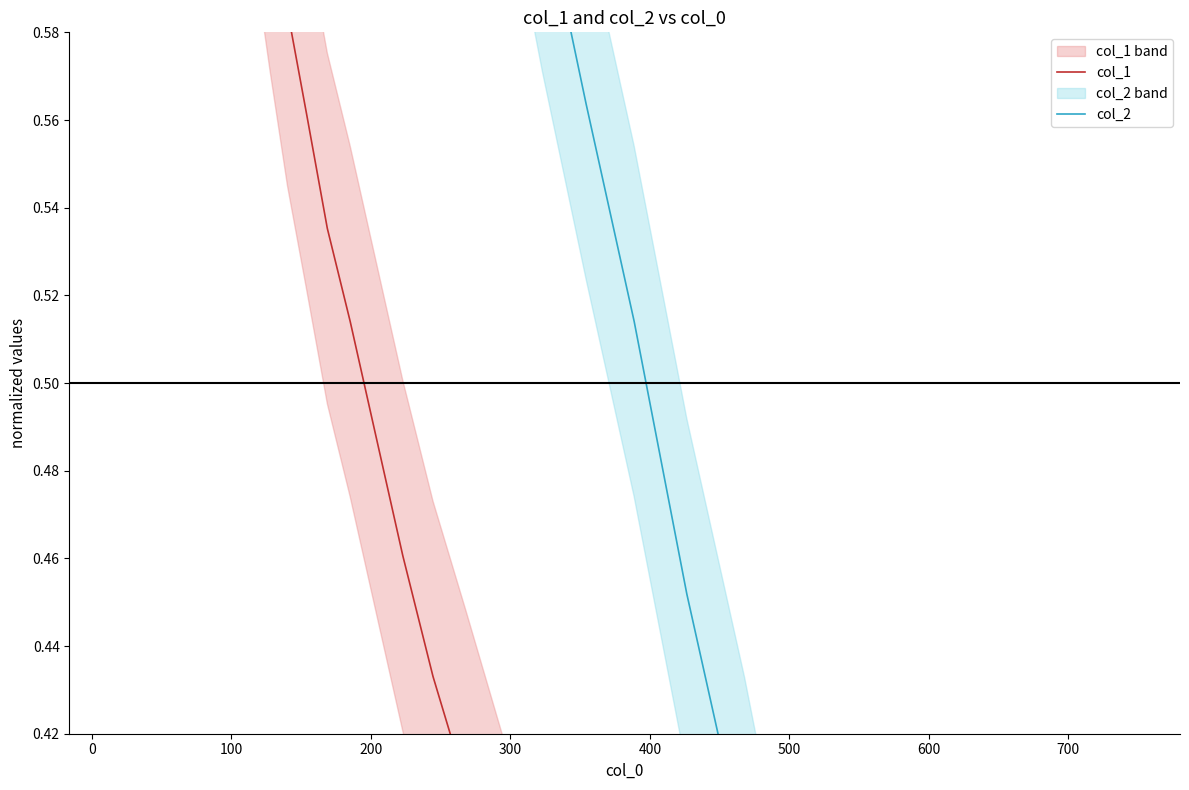

What is the maximum value for col_2?

1.0